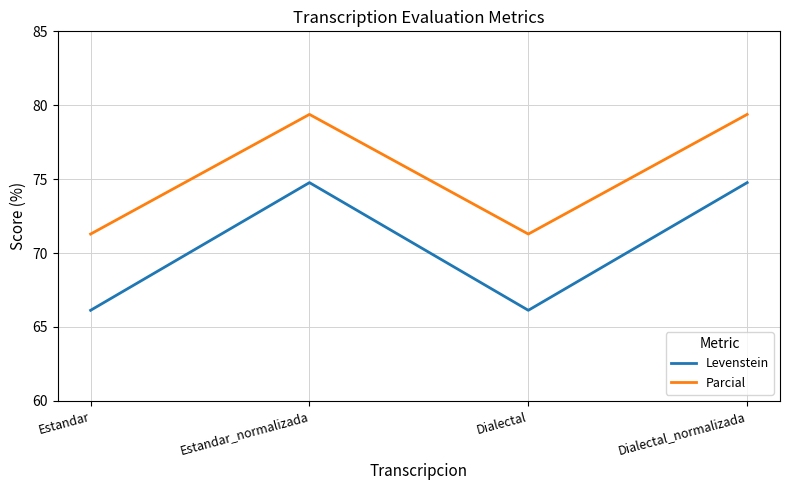

Which series has the widest spread of values?

Levenstein